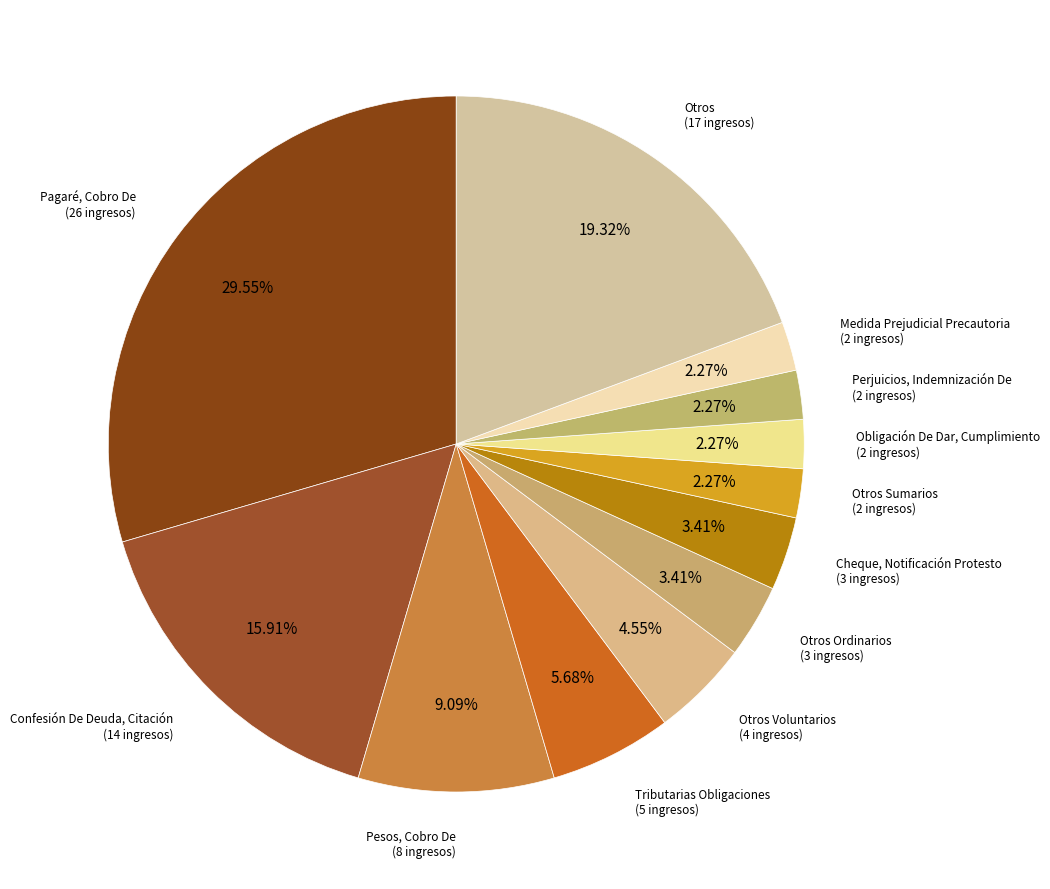

Which category has the biggest portion of the pie?

Pagaré, Cobro De